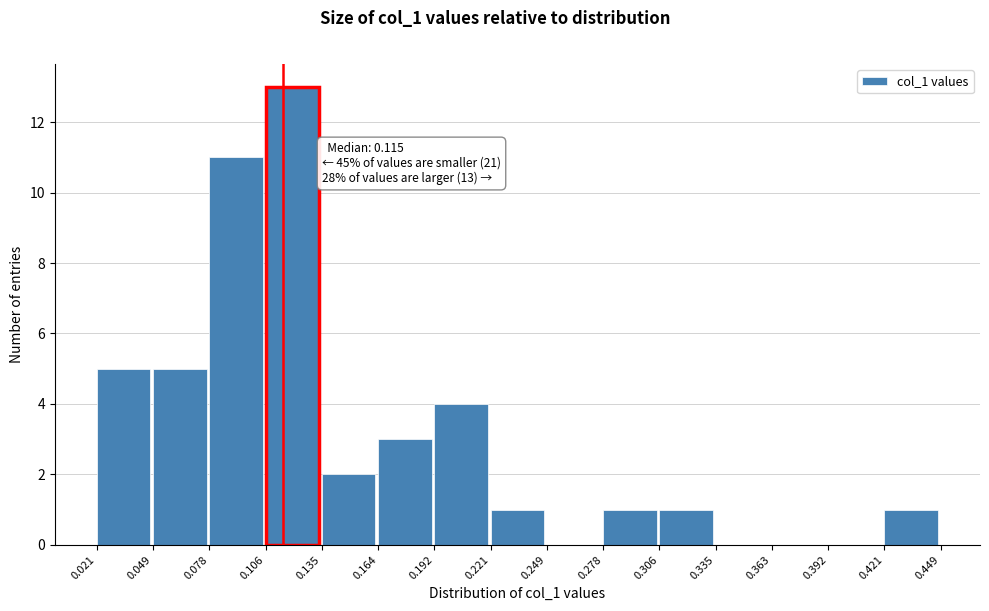

Over which range of the x-axis is the bar tallest?

0.106 to 0.135